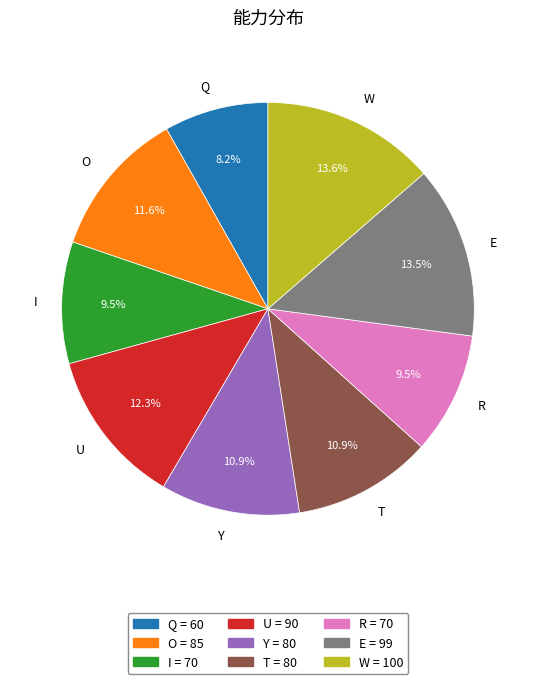

Is there a majority slice in this chart?

No